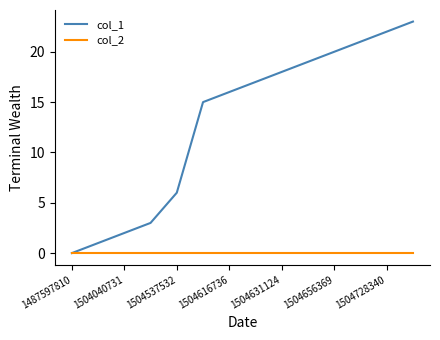

What are all the series names shown in the legend?

col_1, col_2